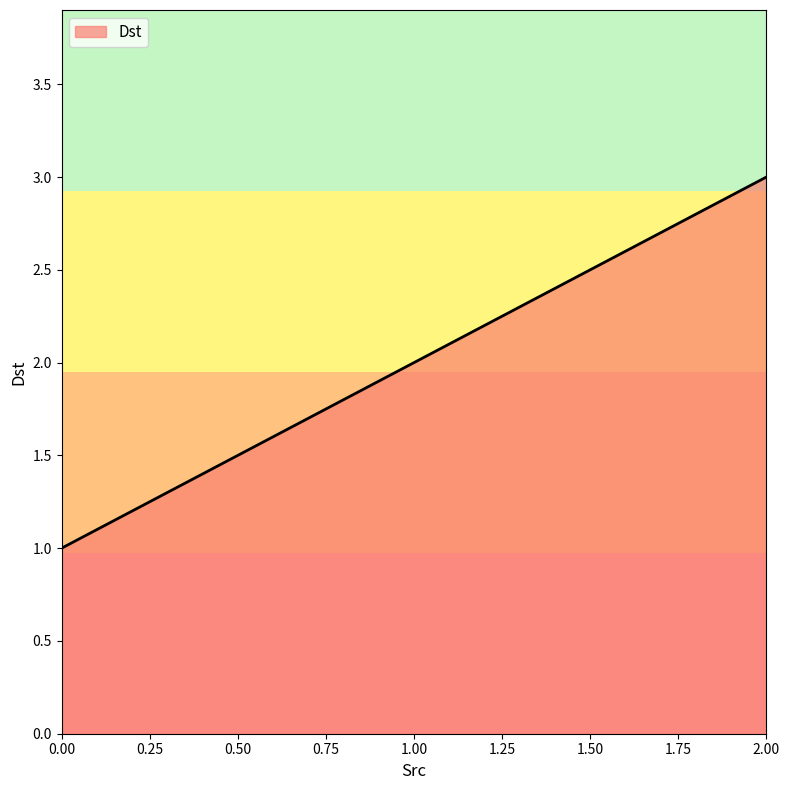

Is it true that the value at 2.00 is 3?

True